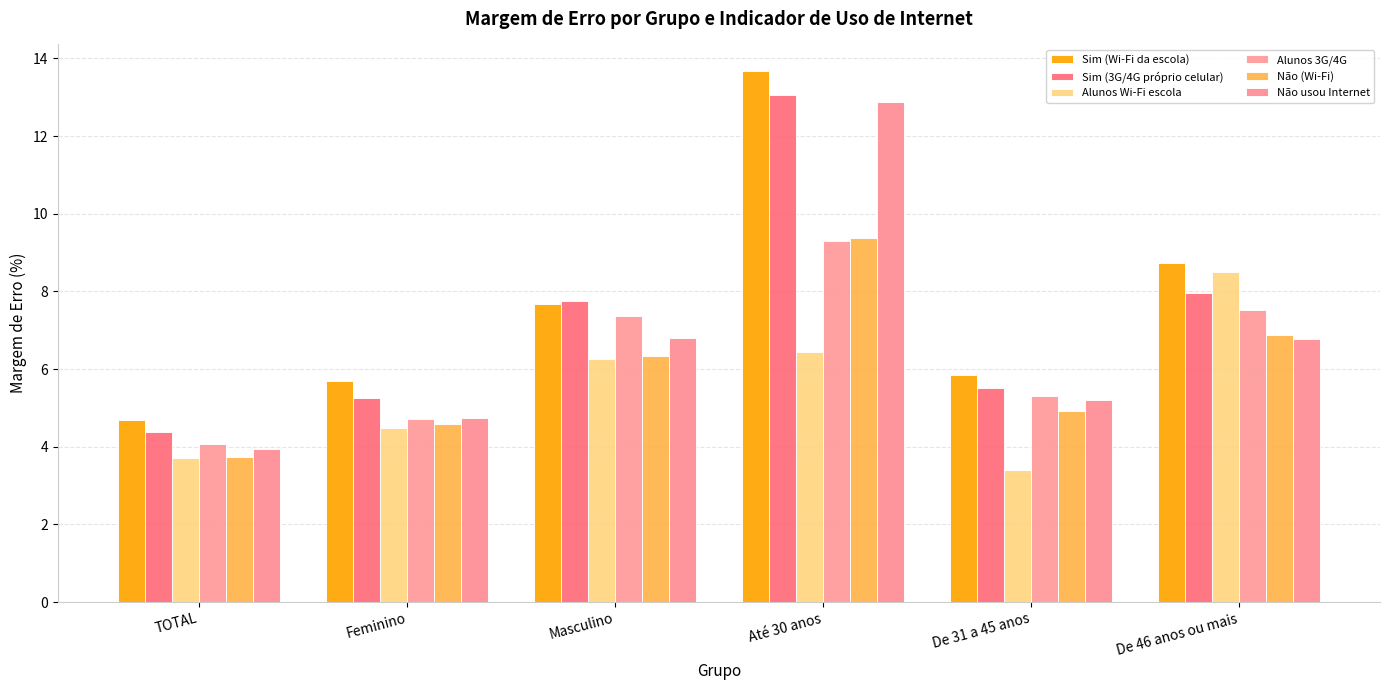

At which label is Sim (3G/4G próprio celular) closest to 8?

De 46 anos ou mais